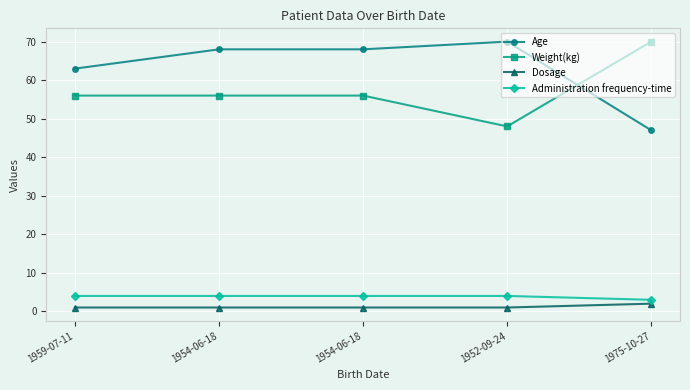

Does the chart have visible grid lines?

Yes